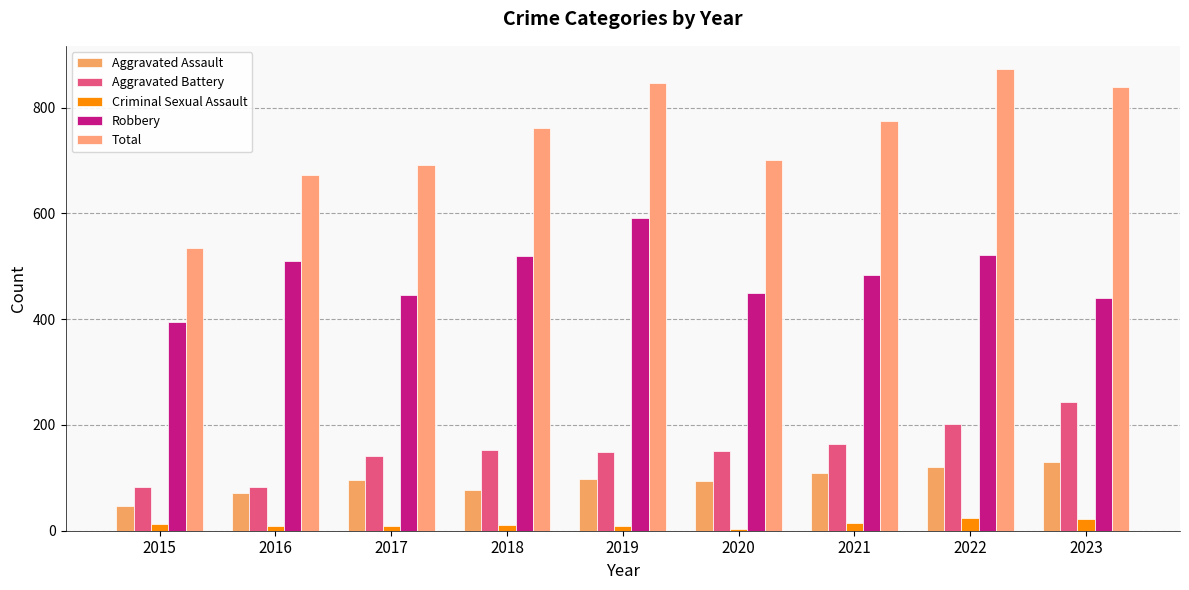

What is the average value of the Aggravated Battery series?

152